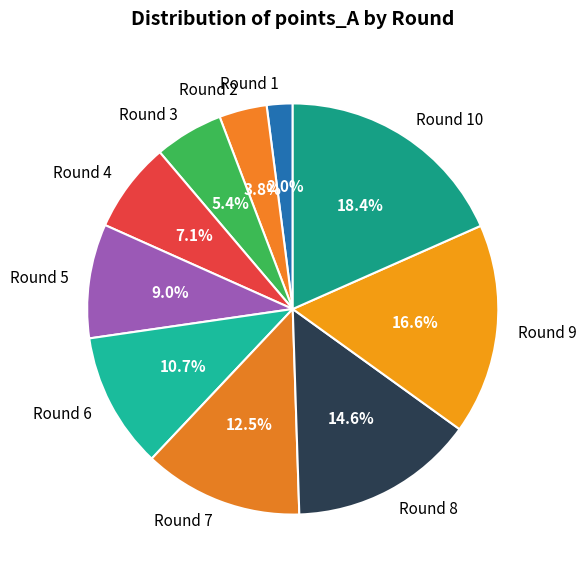

What is the total percentage of Round 6 and Round 9?

27.3%